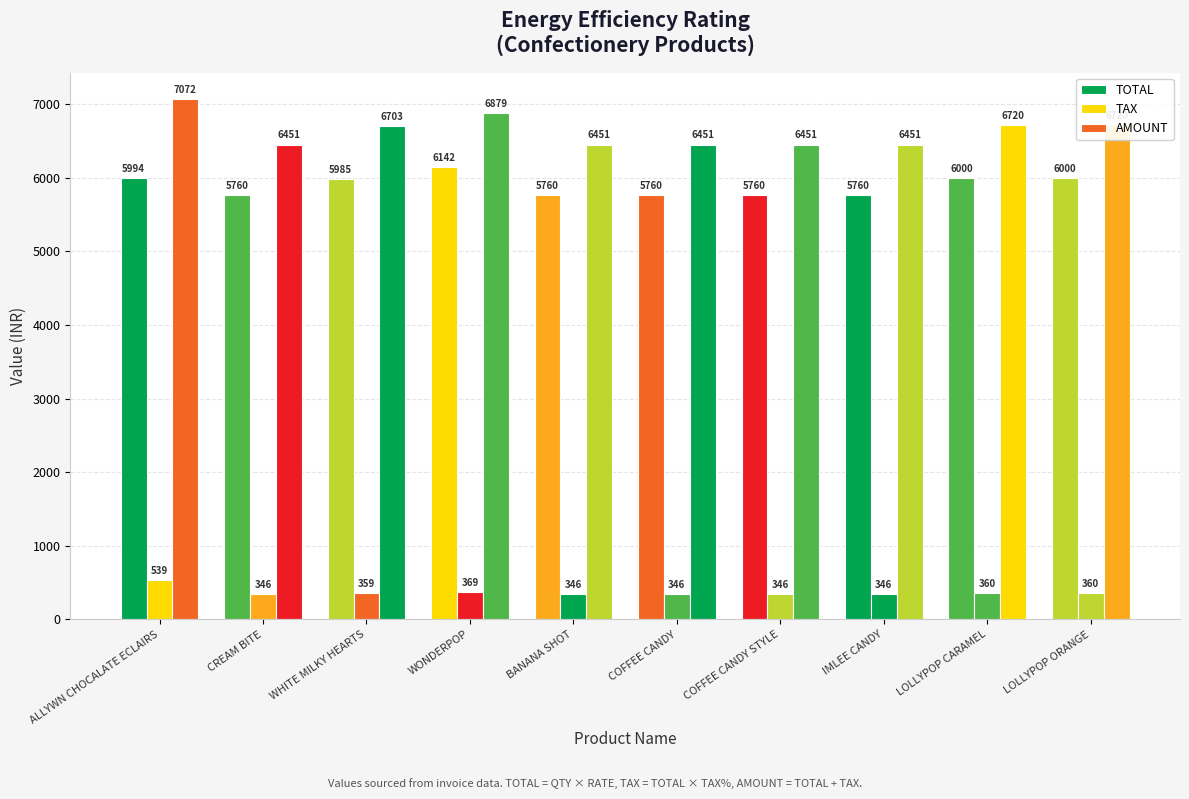

The TAX series shows 753.2 at ALLYWN CHOCALATE ECLAIRS. True or false?

False